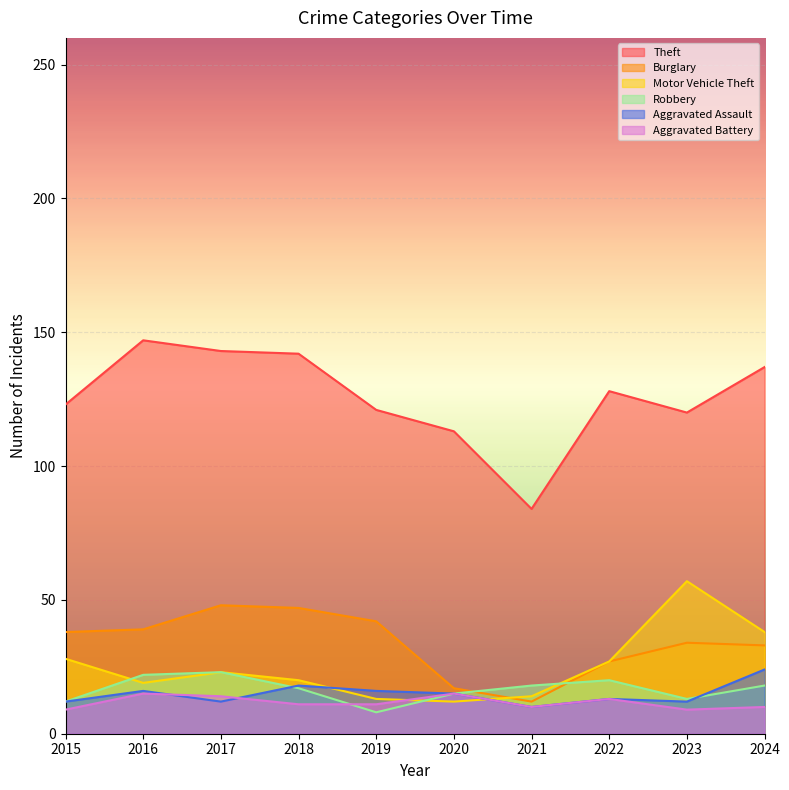

Reading left to right, list all the values displayed in this chart.

Theft: 123	147	143	142	121	113	84	128	120	137
Burglary: 38	39	48	47	42	17	12	27	34	33
Motor Vehicle Theft: 28	19	23	20	13	12	14	27	57	38
Robbery: 12	22	23	17	8	15	18	20	13	18
Aggravated Assault: 12	16	12	18	16	15	10	13	12	24
Aggravated Battery: 9	15	14	11	11	15	10	13	9	10